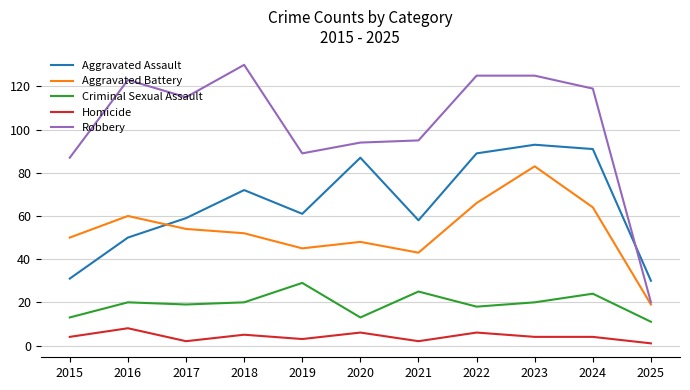

Which series has the widest spread of values?

Robbery